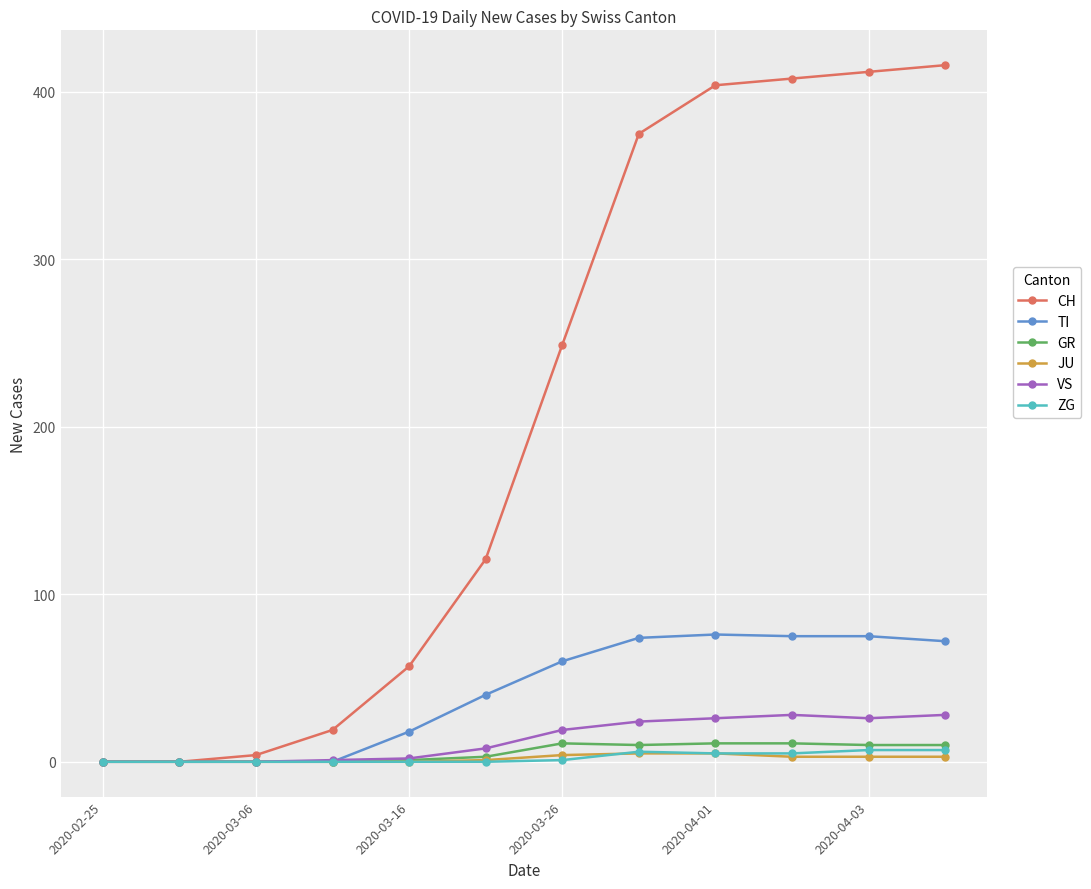

What is the average value of the ZG series?

3